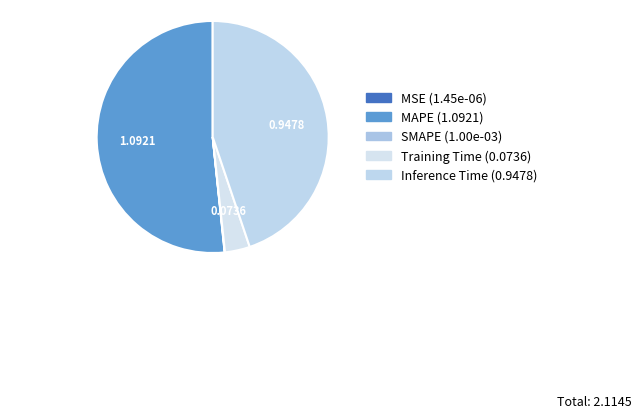

Which slice is the largest?

MAPE